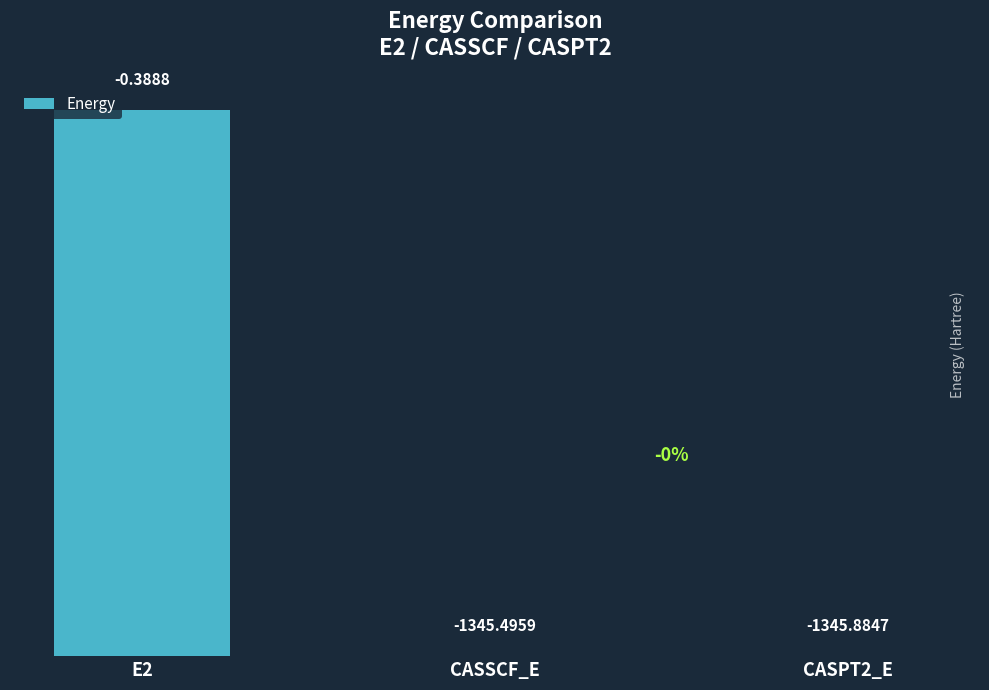

What is the label of the 1st bar from the right?

CASPT2_E